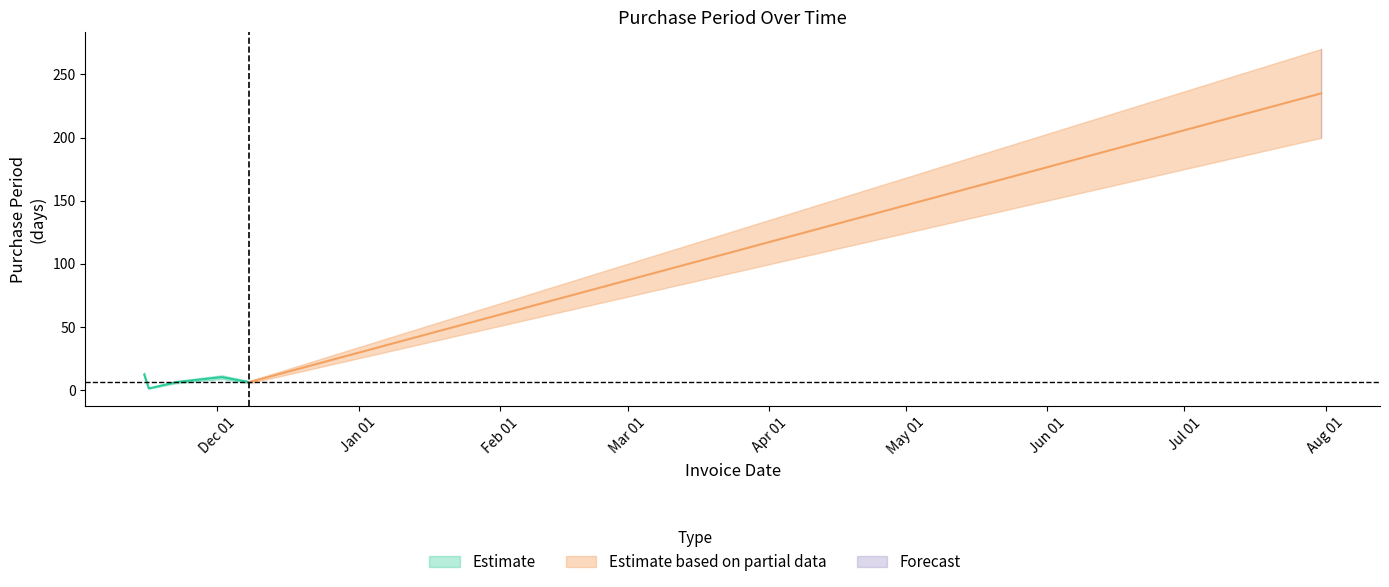

How many interior local peaks (higher than both neighbors) does the data have?

1